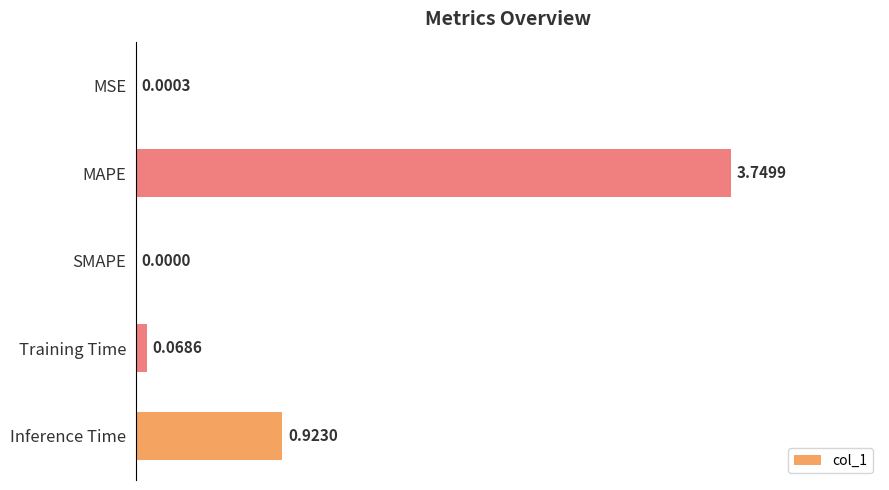

What is the sum of the values at MAPE and Inference Time?

4.7